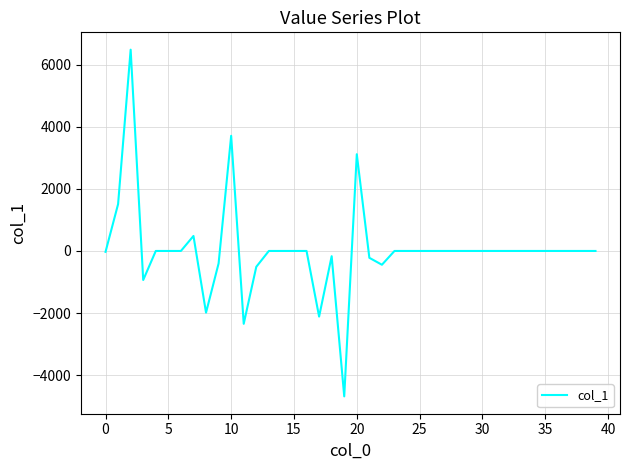

What is the minimum value shown in the chart?

-4683.5